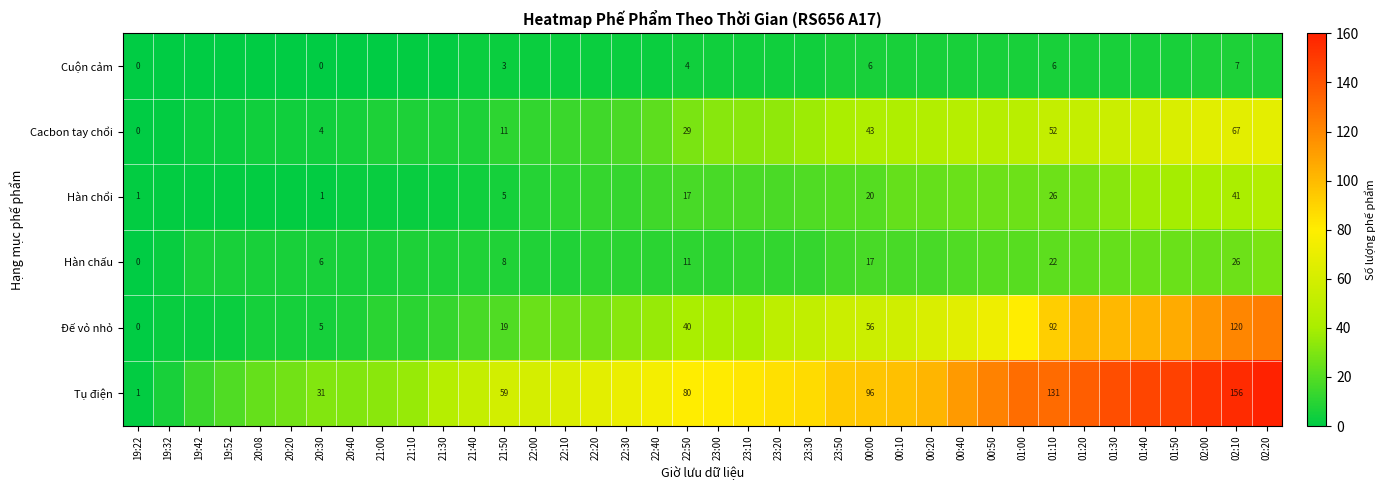

Rank the series at 01:10 from lowest to highest value.

Cuộn cảm, Hàn chấu, Hàn chổi, Cacbon tay chổi, Đế vỏ nhỏ, Tụ điện